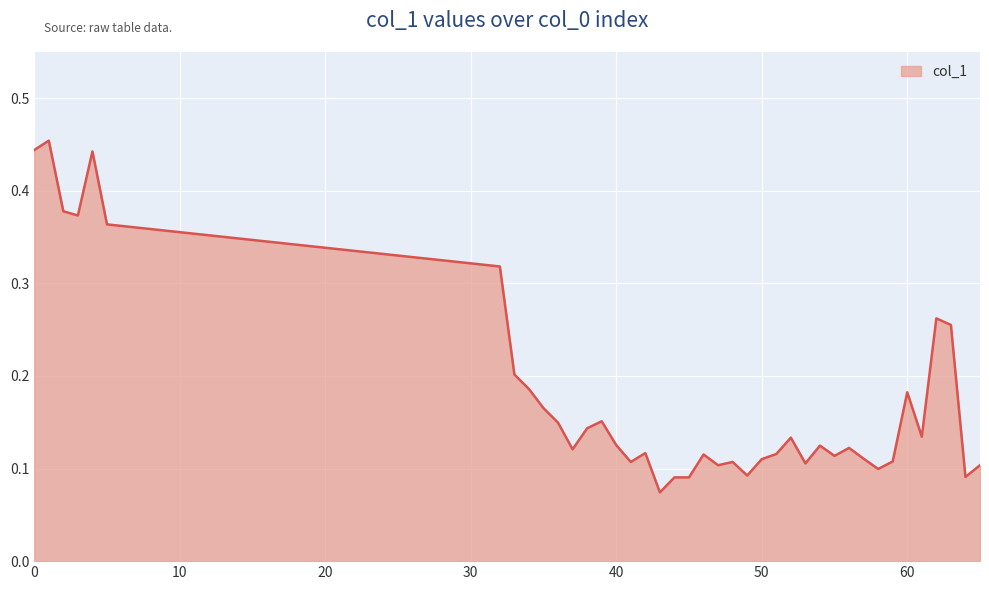

Count the number of data series in this chart.

1